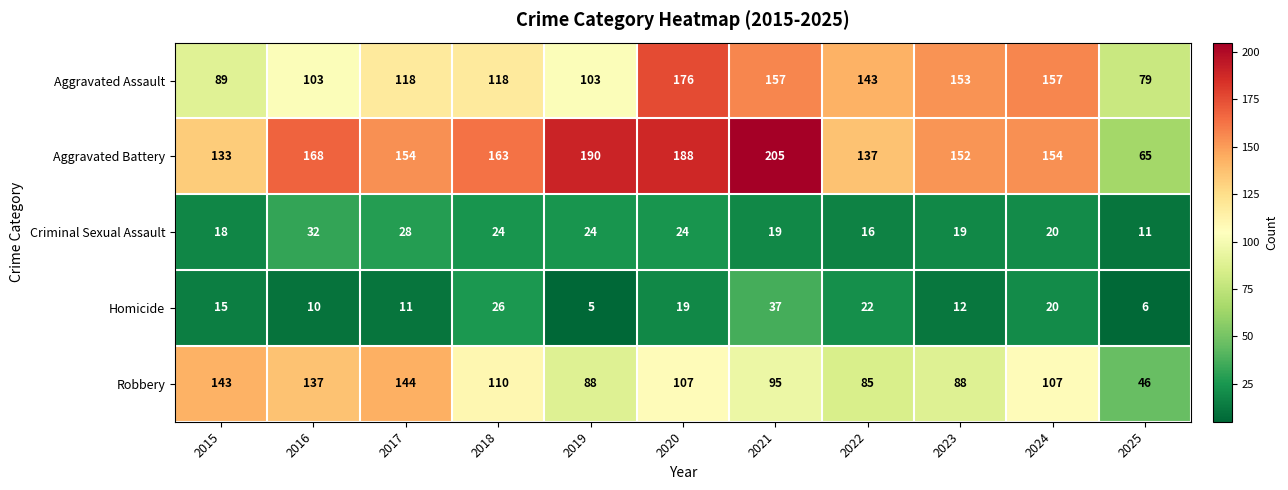

What value does the Homicide series have at 2018, to the nearest 5?

25